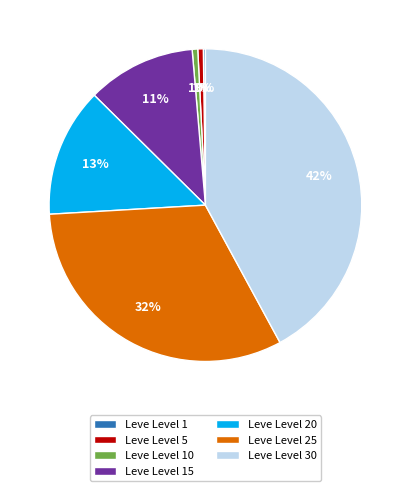

To the nearest percent, what percentage of the pie is Leve Level 30?

42%